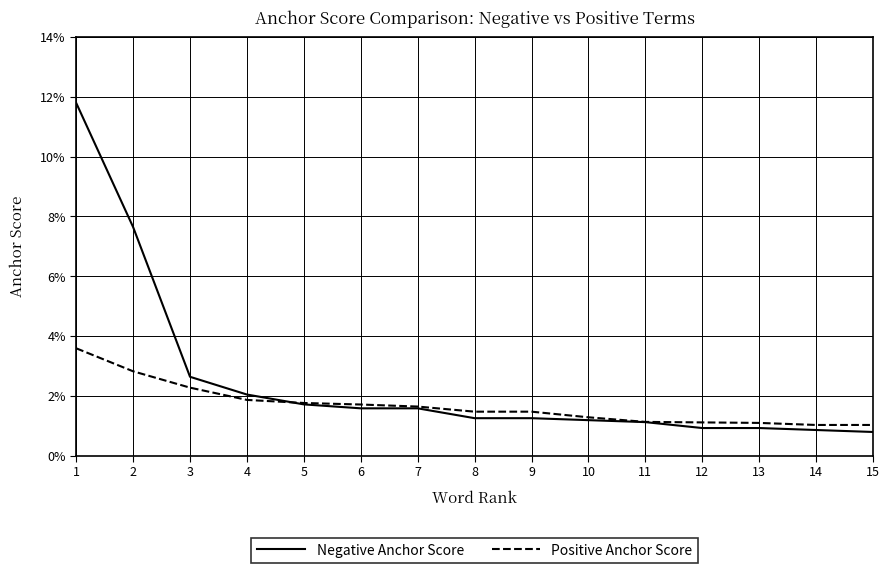

Does the chart have visible grid lines?

Yes